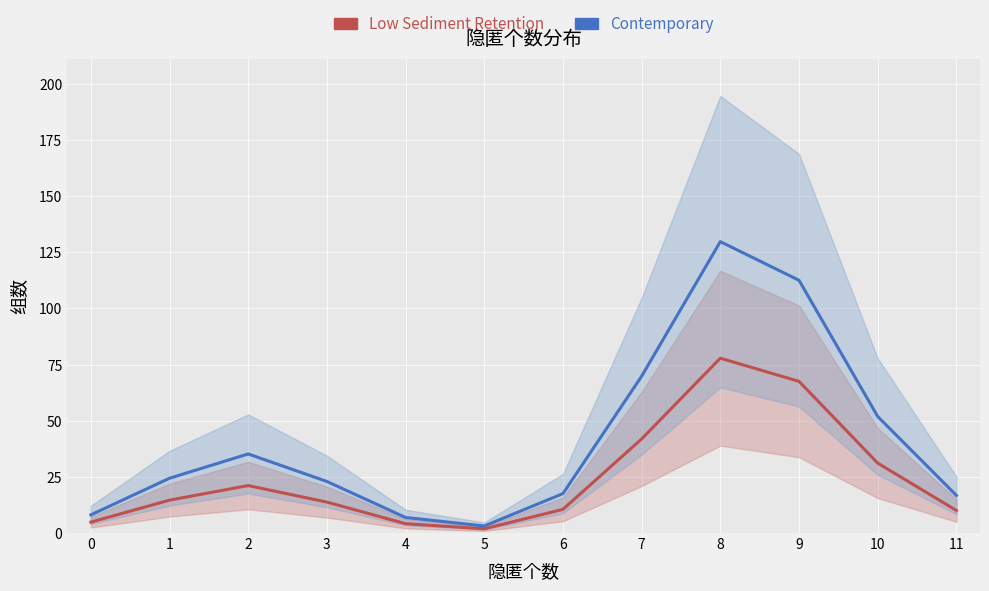

The Low Sediment Retention series shows 1.8 at 4. True or false?

False